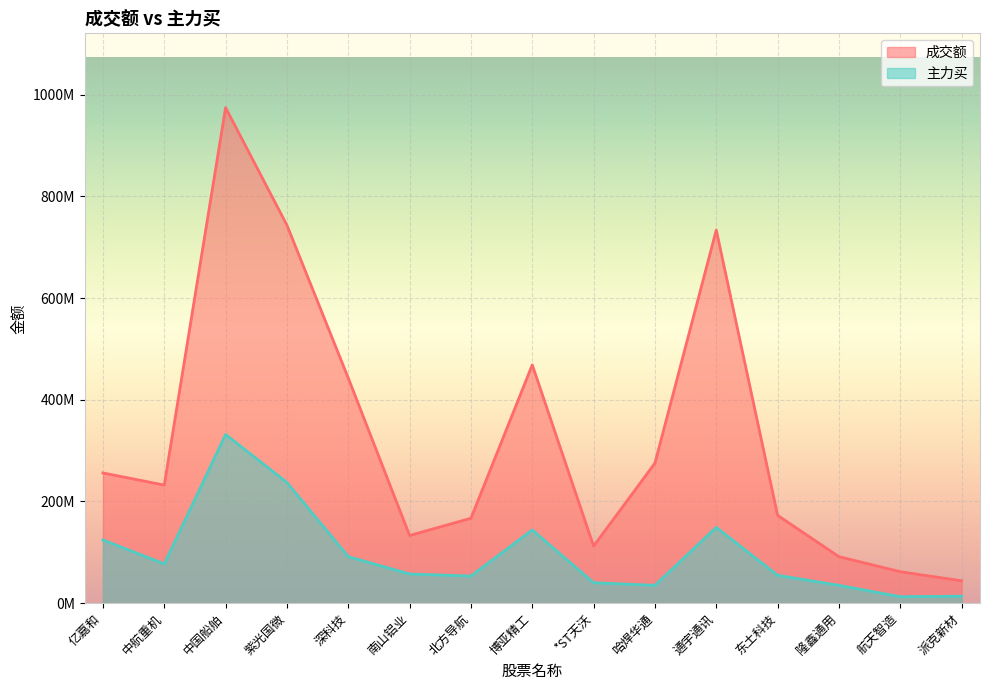

How many data points in 成交额 are above 232298484?

7